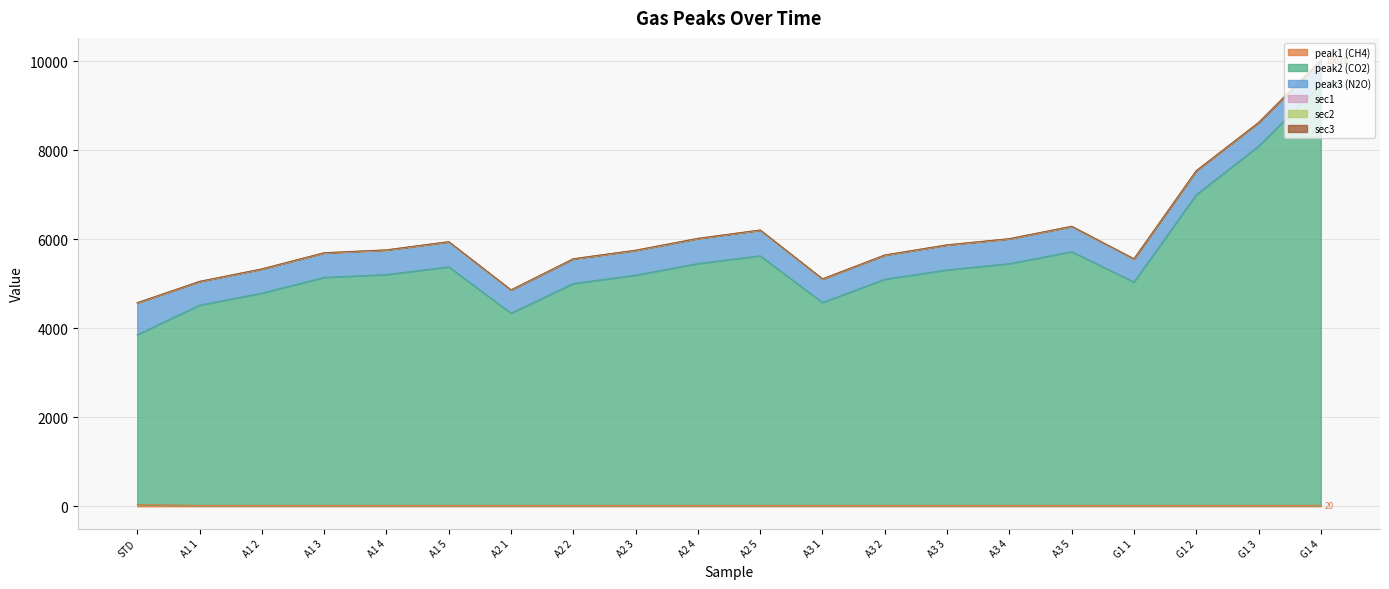

Reading left to right, list all the values displayed in this chart.

peak1 (CH4): STD=39.1	A1 1=19.5	A1 2=19.5	A1 3=19.5	A1 4=19.5	A1 5=19.9	A2 1=20.0	A2 2=19.7	A2 3=19.7	A2 4=19.8	A2 5=20.1	A3 1=19.9	A3 2=19.9	A3 3=19.9	A3 4=19.7	A3 5=19.8	G1 1=19.9	G1 2=19.8	G1 3=19.4	G1 4=19.6
peak2 (CO2): STD=3814.6	A1 1=4499.0	A1 2=4768.6	A1 3=5122.7	A1 4=5184.7	A1 5=5359.2	A2 1=4317.3	A2 2=4985.3	A2 3=5172.0	A2 4=5432.8	A2 5=5606.9	A3 1=4557.5	A3 2=5080.6	A3 3=5290.9	A3 4=5431.4	A3 5=5699.7	G1 1=5019.0	G1 2=6980.2	G1 3=8070.8	G1 4=9459.8
peak3 (N2O): STD=711.6	A1 1=526.0	A1 2=536.9	A1 3=545.5	A1 4=548.7	A1 5=557.3	A2 1=515.9	A2 2=548.0	A2 3=552.8	A2 4=558.4	A2 5=571.6	A3 1=523.5	A3 2=536.7	A3 3=554.5	A3 4=553.0	A3 5=562.6	G1 1=513.2	G1 2=531.3	G1 3=522.9	G1 4=533.6
sec1: STD=1.9	A1 1=1.9	A1 2=1.9	A1 3=1.9	A1 4=1.9	A1 5=1.9	A2 1=1.9	A2 2=1.9	A2 3=1.9	A2 4=1.9	A2 5=1.9	A3 1=1.9	A3 2=1.9	A3 3=1.9	A3 4=1.9	A3 5=1.9	G1 1=1.9	G1 2=1.9	G1 3=1.9	G1 4=1.9
sec2: STD=2.9	A1 1=2.9	A1 2=2.9	A1 3=2.9	A1 4=2.9	A1 5=2.9	A2 1=2.9	A2 2=2.9	A2 3=2.9	A2 4=2.9	A2 5=2.9	A3 1=2.9	A3 2=2.9	A3 3=2.9	A3 4=2.9	A3 5=2.9	G1 1=2.9	G1 2=2.9	G1 3=2.9	G1 4=2.9
sec3: STD=3.1	A1 1=3.1	A1 2=3.1	A1 3=3.1	A1 4=3.1	A1 5=3.1	A2 1=3.1	A2 2=3.1	A2 3=3.1	A2 4=3.1	A2 5=3.1	A3 1=3.1	A3 2=3.1	A3 3=3.1	A3 4=3.1	A3 5=3.1	G1 1=3.1	G1 2=3.1	G1 3=3.1	G1 4=3.1